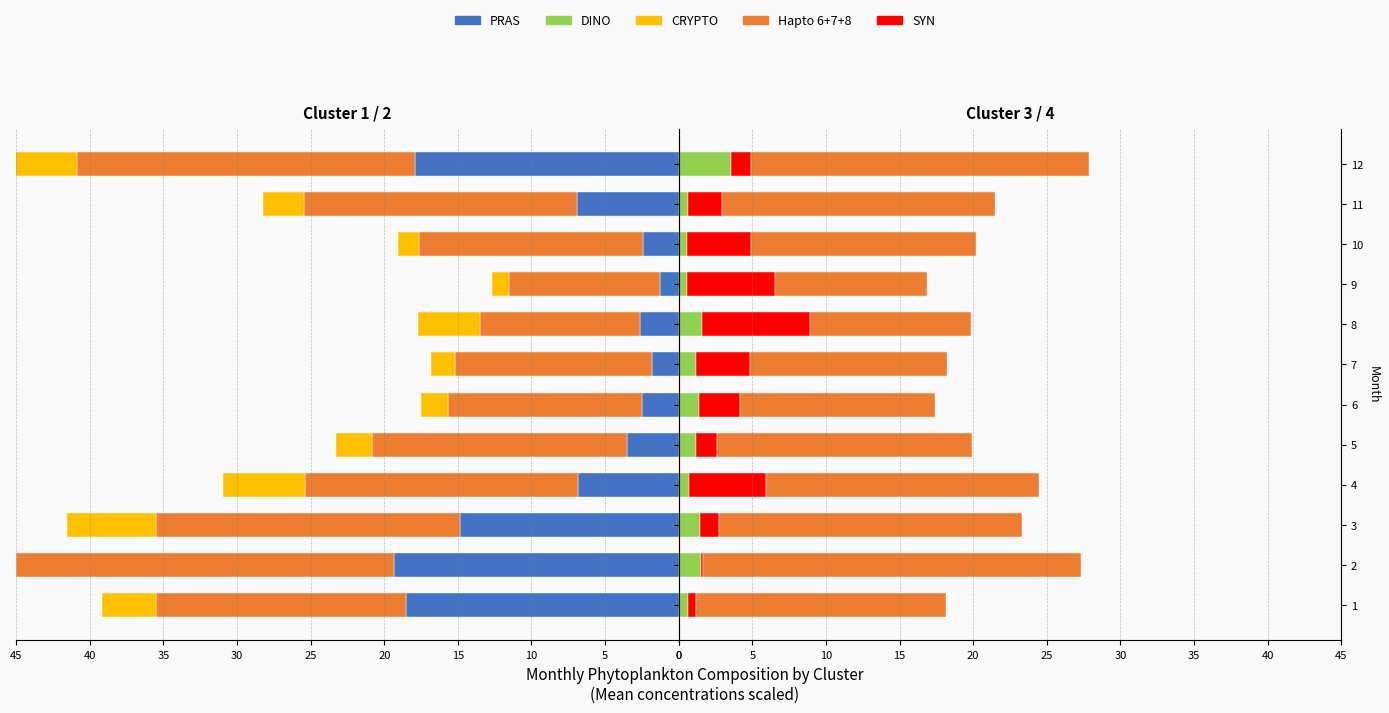

How many series are shown in this chart?

5